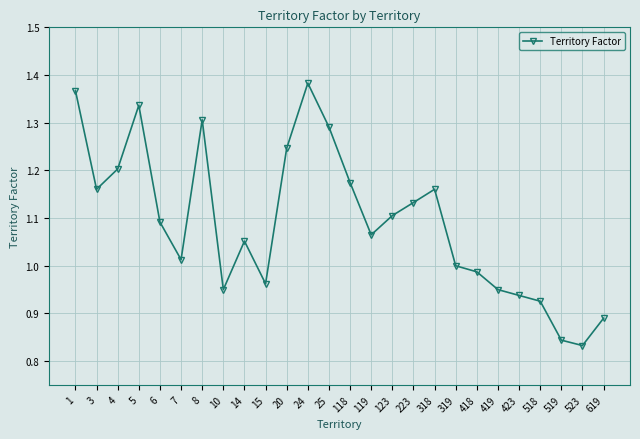

Where is the first local minimum?

3